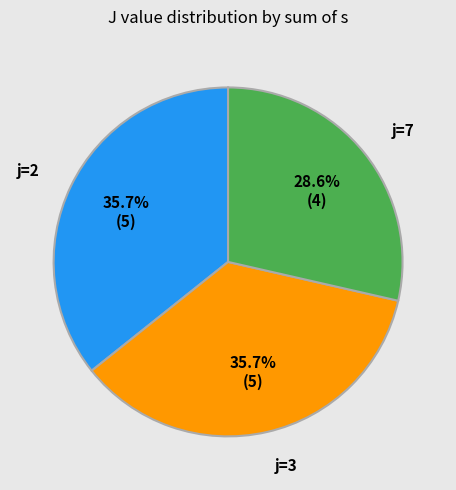

What is the smallest slice in the pie chart?

j=7